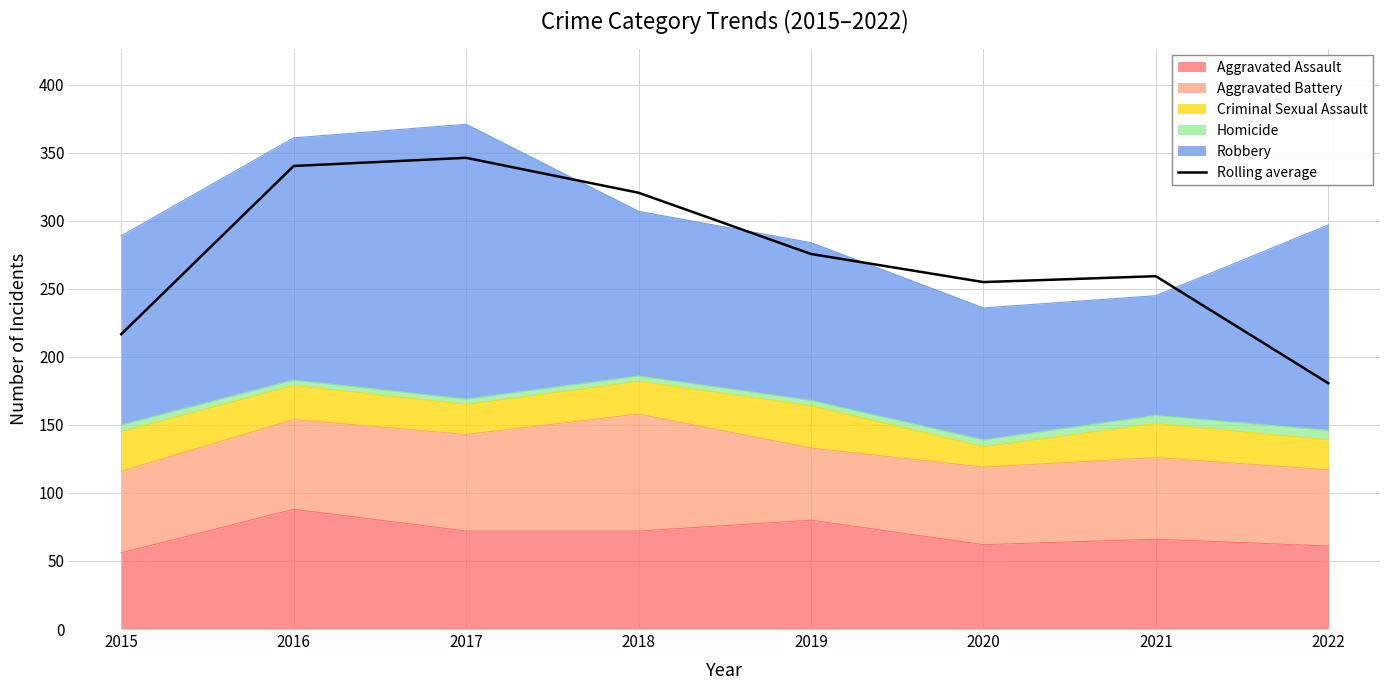

Which category has the highest value across all series?

2017